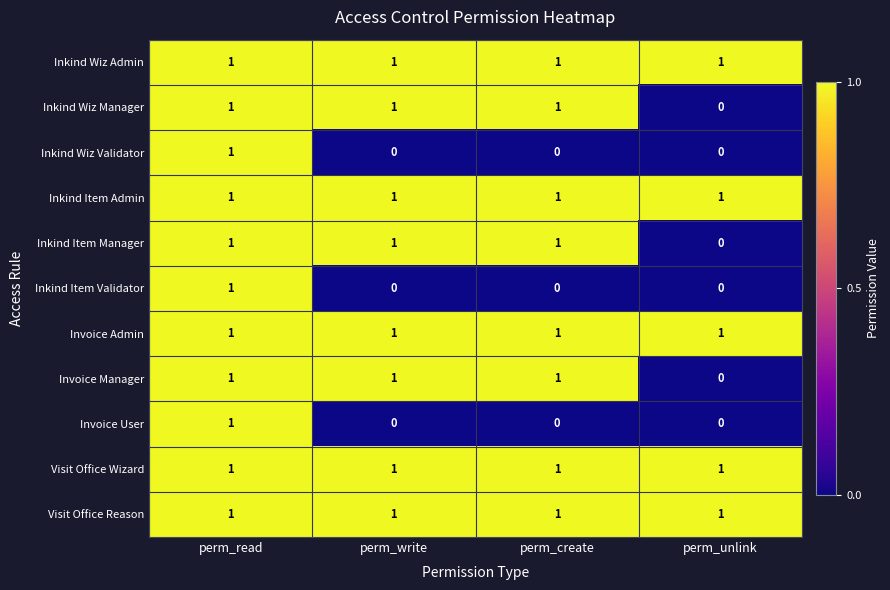

The value of Inkind Item Admin at perm_create is 1. True or false?

True